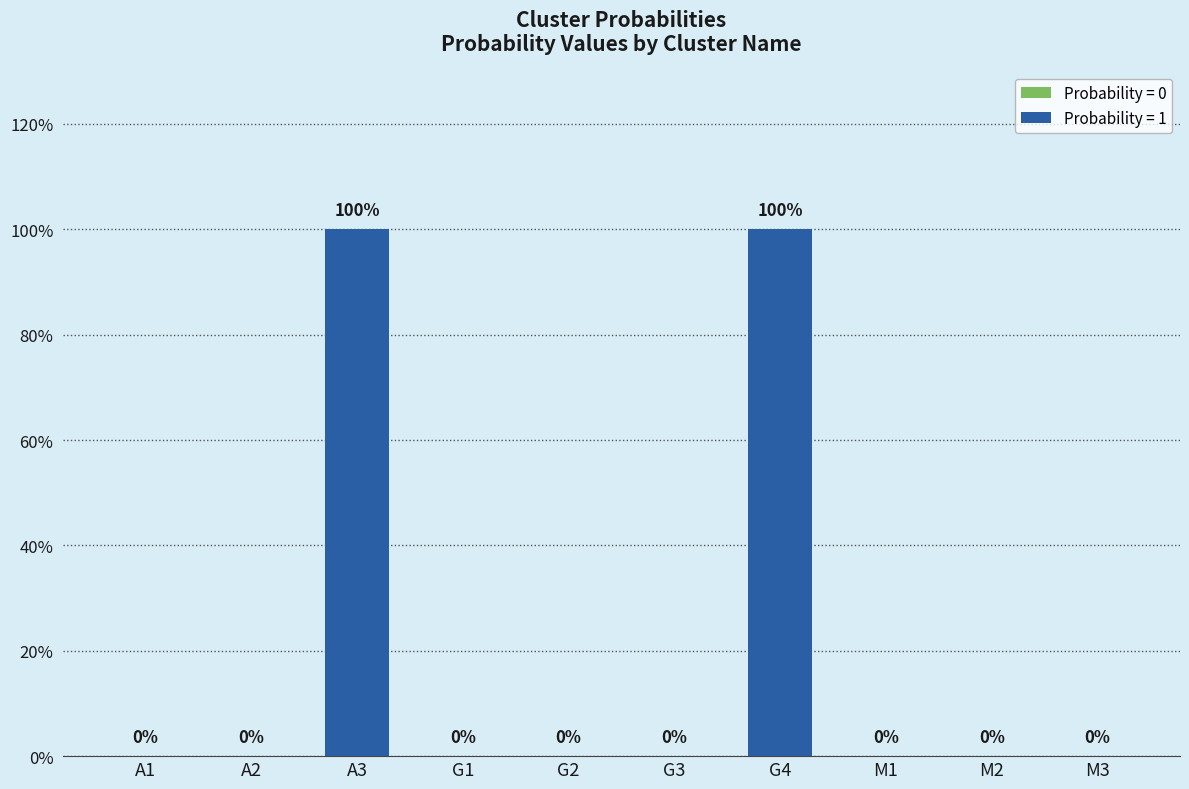

What is the difference between the maximum and second lowest values?

1